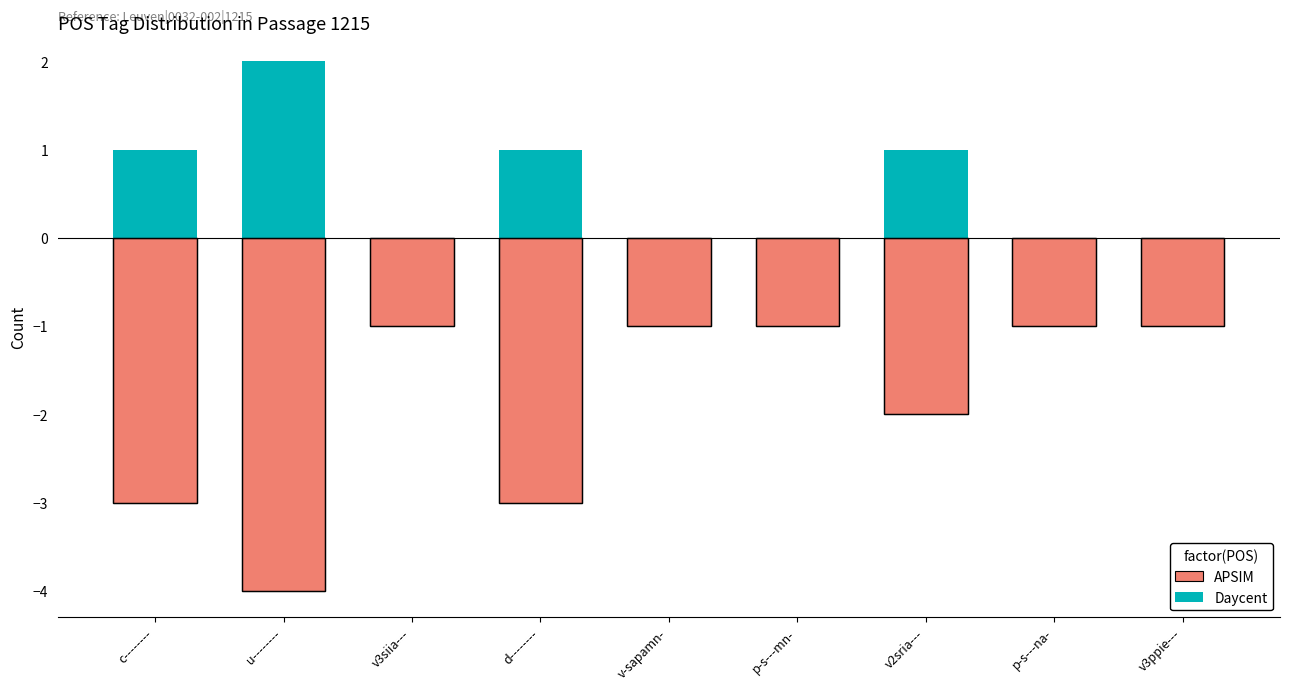

What is the highest value of the APSIM series?

-1